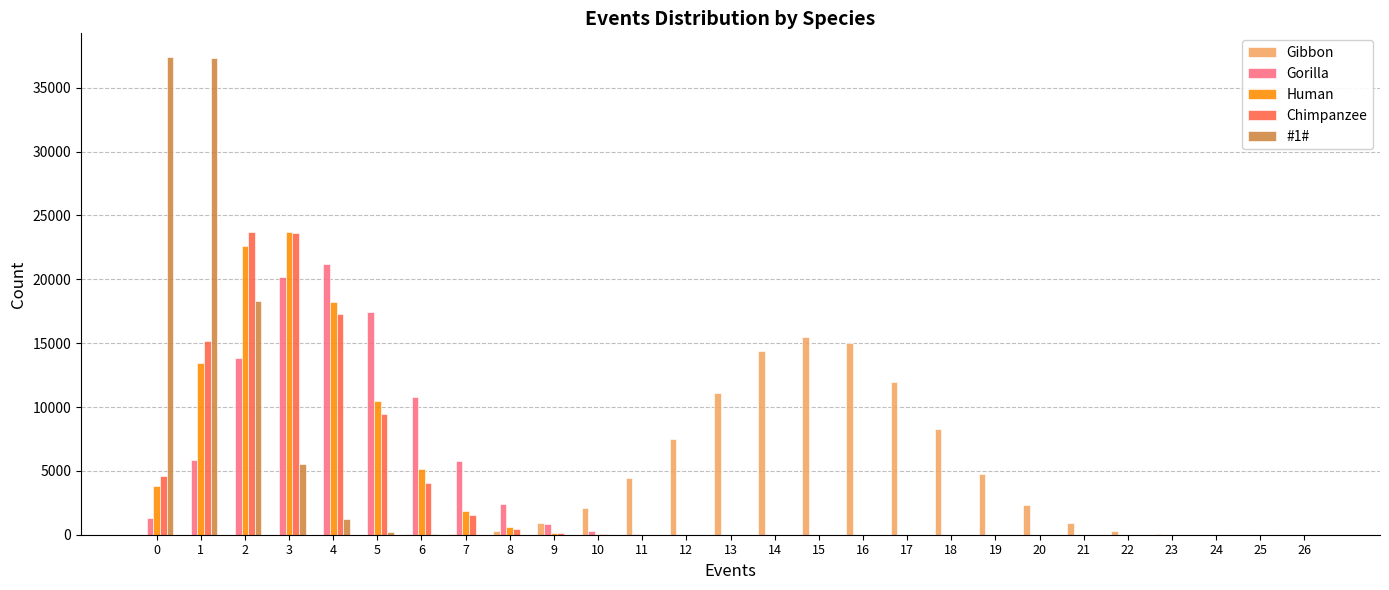

What is the total value across all series at 12?

7480